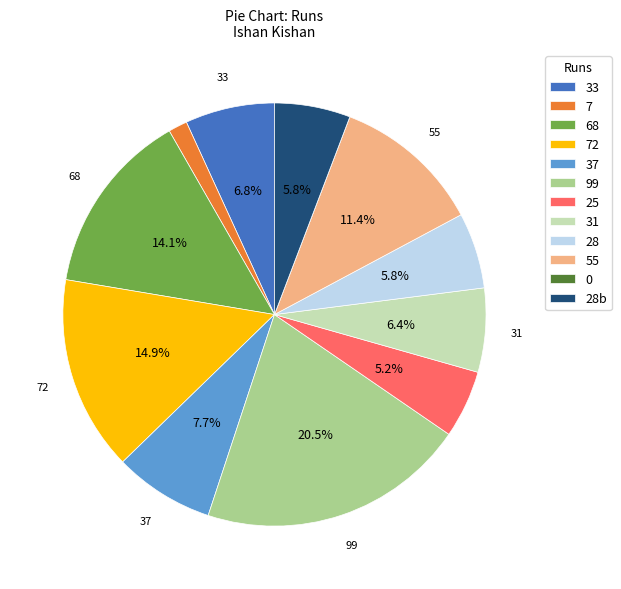

What portion of the pie excludes 25?

94.8%